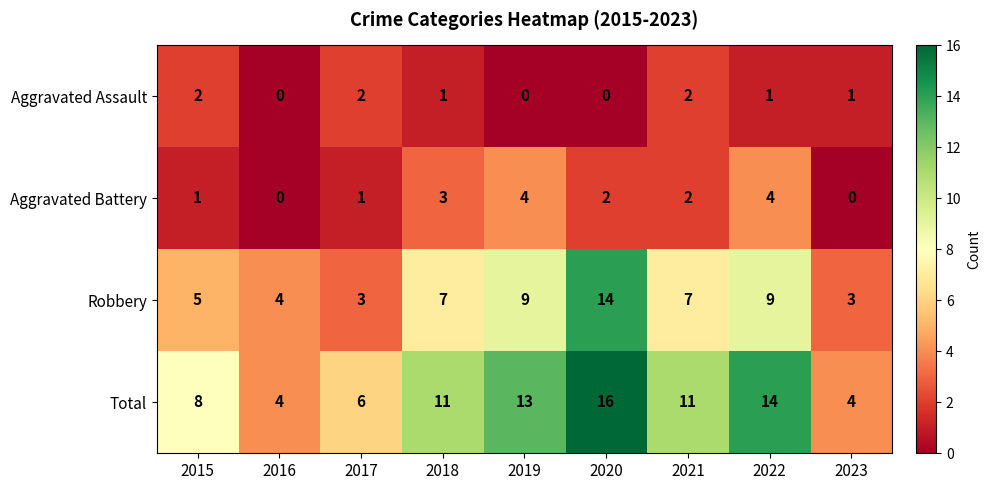

Rank the series at 2020 from highest to lowest value.

Total, Robbery, Aggravated Battery, Aggravated Assault